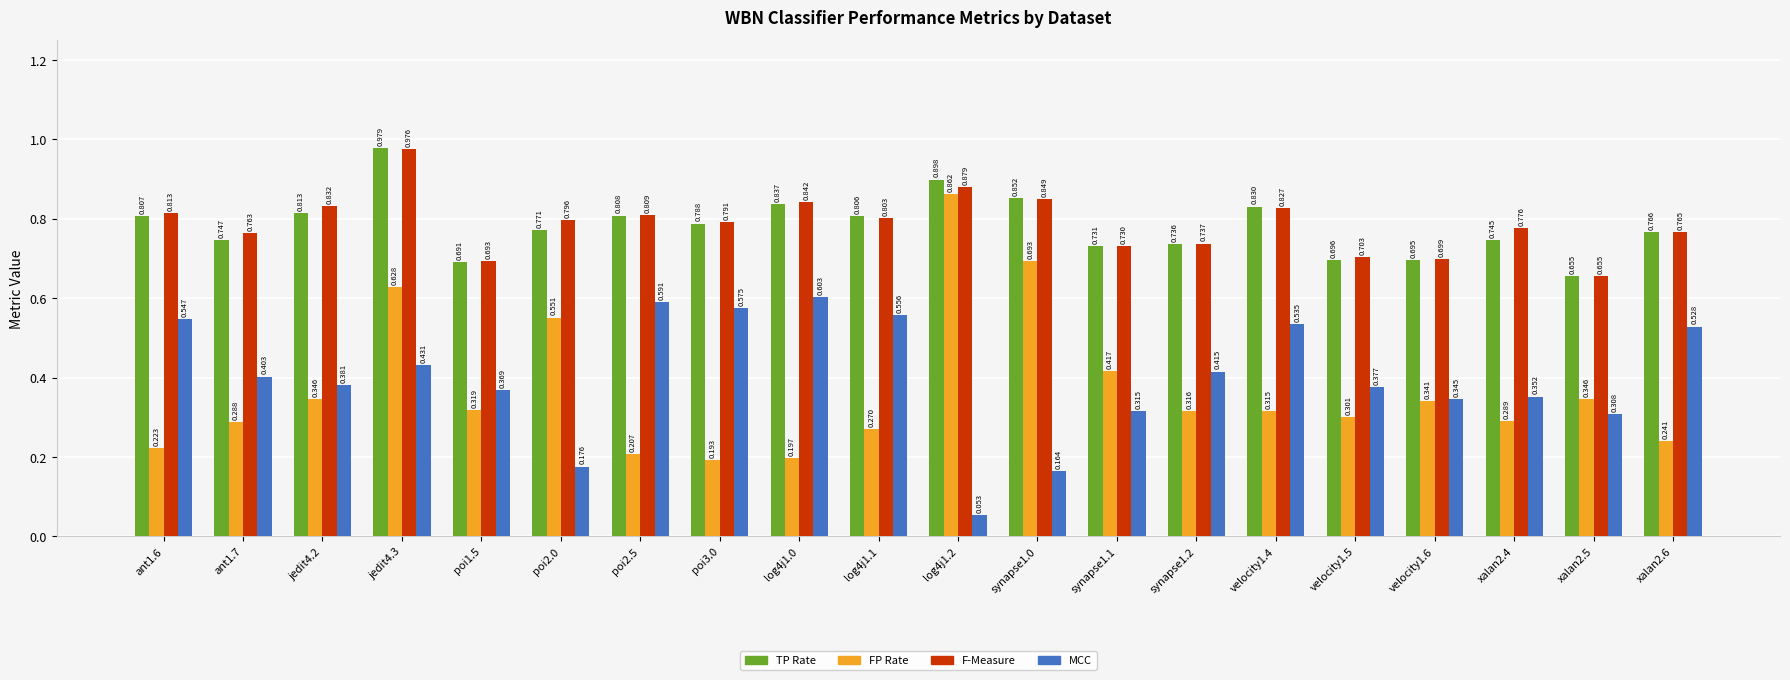

Is the value of MCC at poi2.0 greater than the value of F-Measure at xalan2.6?

No